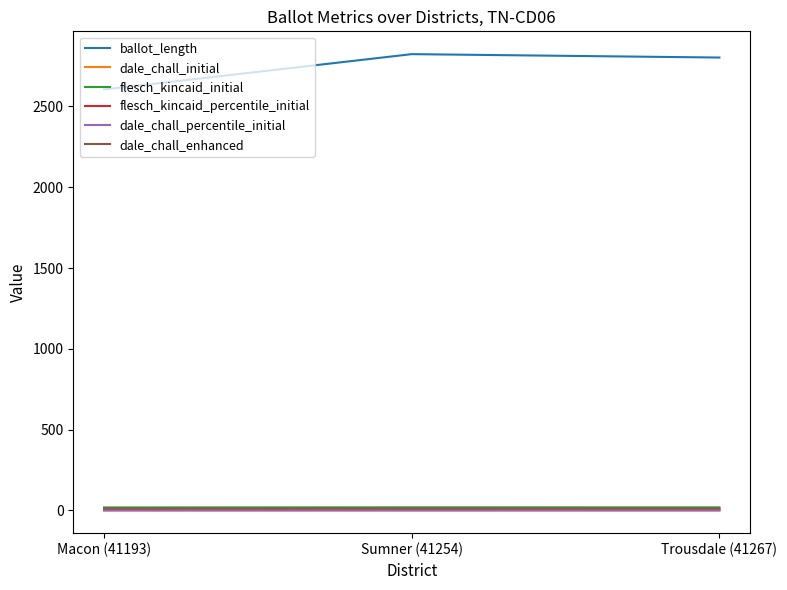

List the labels in order of dale_chall_initial value, smallest first.

Macon (41193), Trousdale (41267), Sumner (41254)